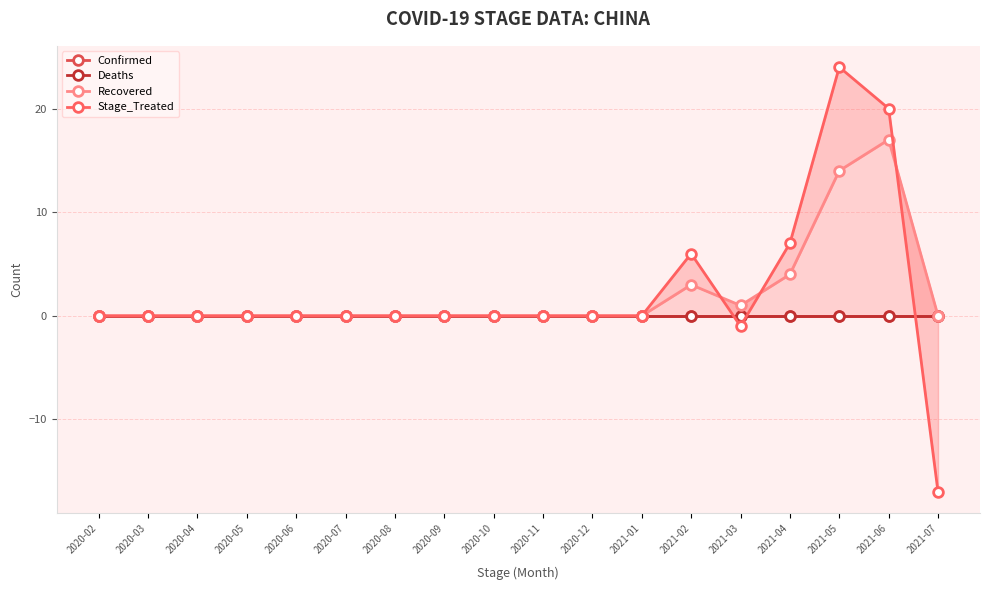

List the series in order of their peak value, lowest first.

Confirmed, Deaths, Recovered, Stage_Treated